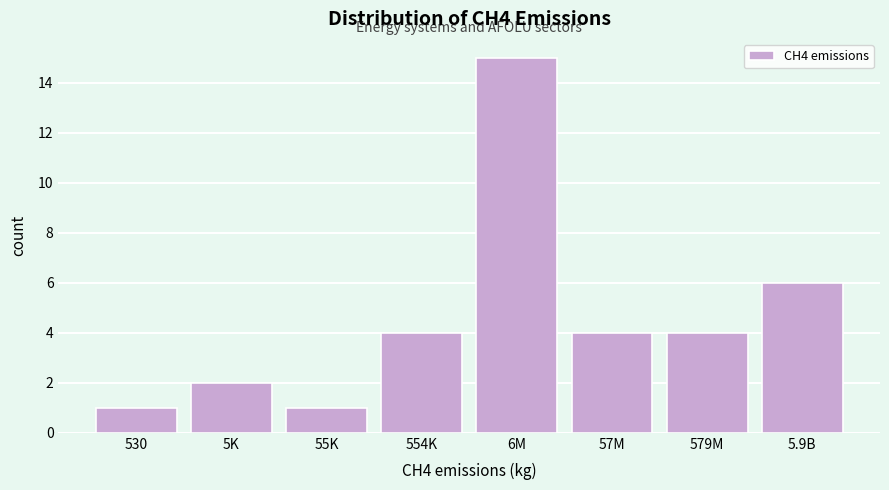

Reading right to left, transcribe all the data shown in this chart.

6	4	4	15	4	1	2	1